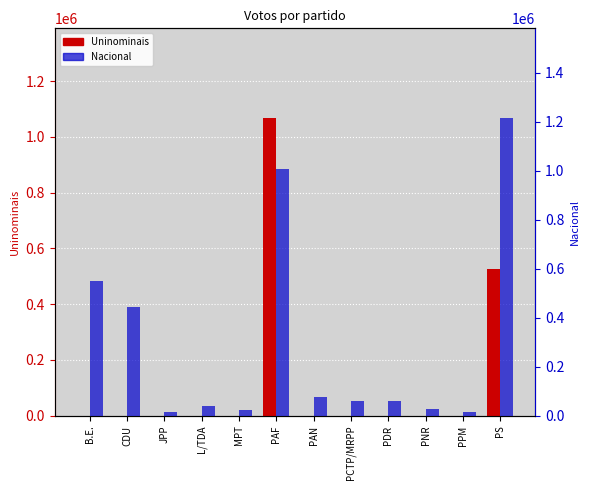

Reading left to right, transcribe all the data shown in this chart.

Uninominais: B.E.=0	CDU=0	JPP=0	L/TDA=0	MPT=0	PAF=1068901	PAN=0	PCTP/MRPP=0	PDR=0	PNR=0	PPM=0	PS=526445
Nacional: B.E.=549878	CDU=444955	JPP=14204	L/TDA=39008	MPT=22416	PAF=1004802	PAN=74752	PCTP/MRPP=59838	PDR=60998	PNR=27141	PPM=14805	PS=1215567